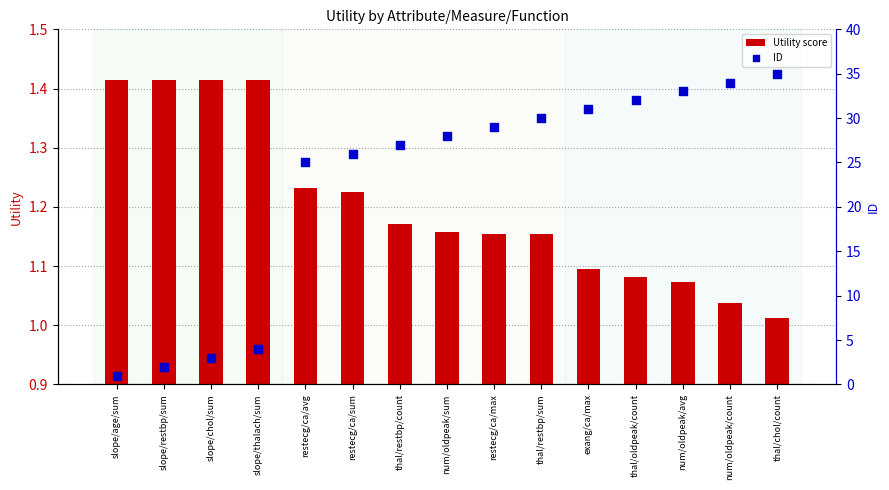

Which series has the widest spread of Y values?

ID